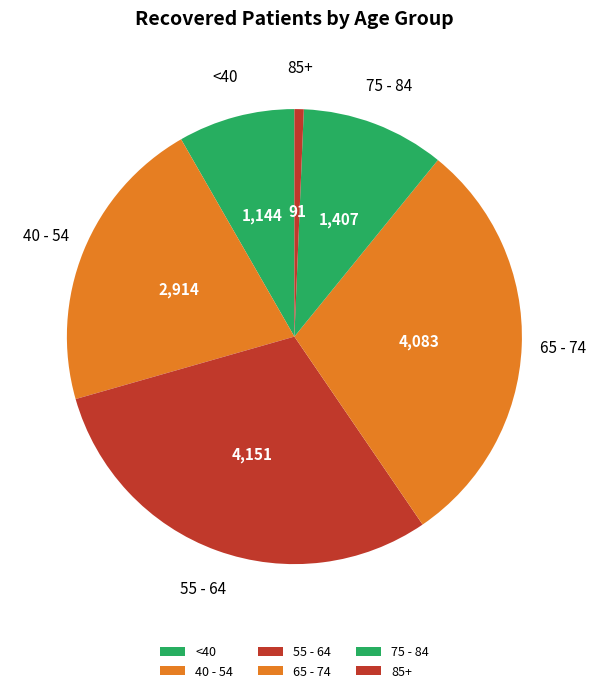

Count the number of slices in the pie.

6